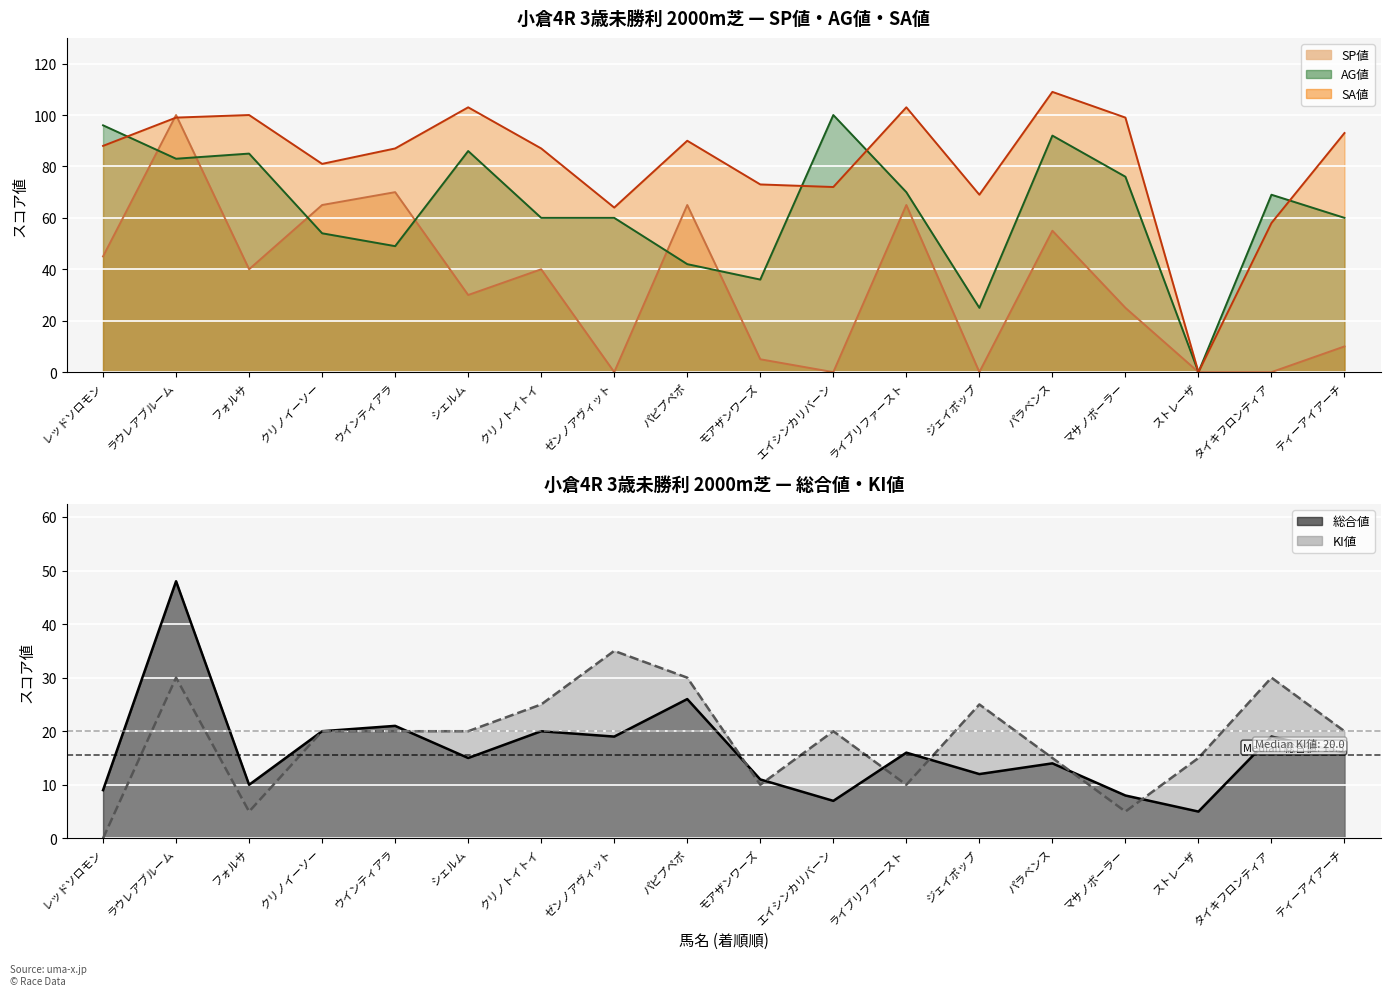

What is the difference between the AG値 values at モアザンワーズ and フォルサ?

49